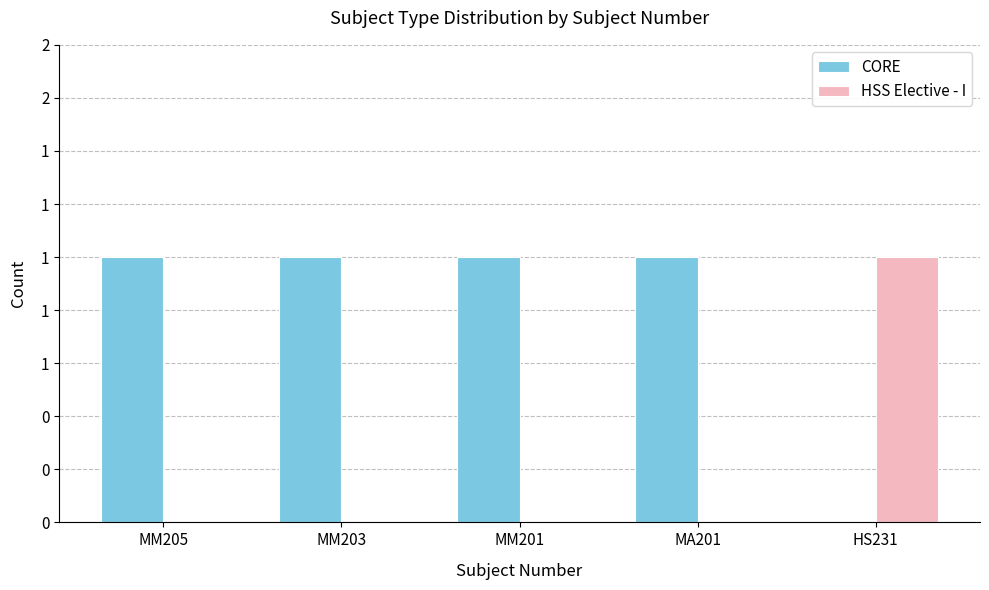

What position from the left is HS231?

5